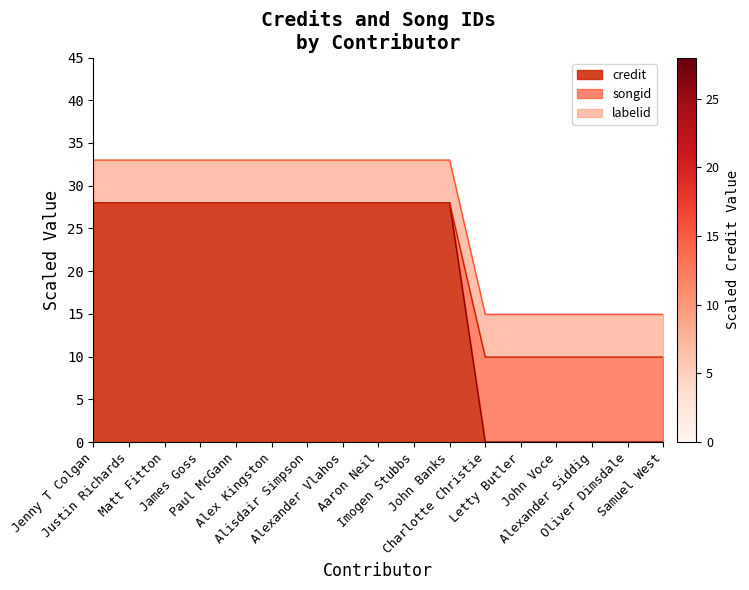

What is the maximum value for credit?

28.0